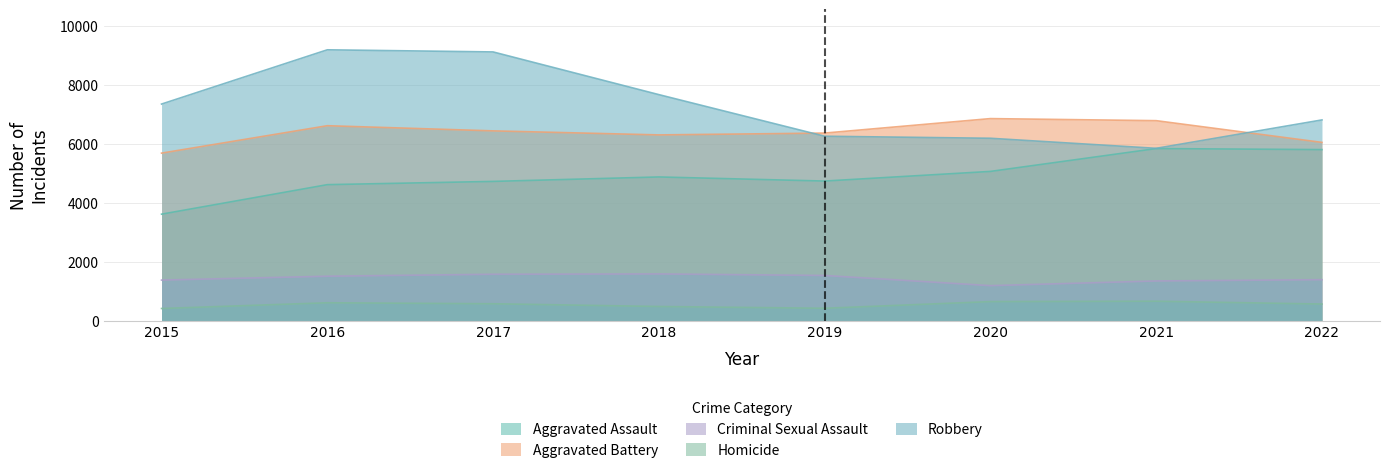

Reading left to right, what are all the values shown in this chart?

Aggravated Assault: 3608	4609	4719	4870	4731	5058	5833	5798
Aggravated Battery: 5678	6608	6433	6296	6358	6849	6779	6042
Criminal Sexual Assault: 1372	1504	1570	1581	1529	1184	1343	1386
Homicide: 409	603	570	477	417	643	656	560
Robbery: 7342	9182	9110	7662	6251	6182	5841	6804